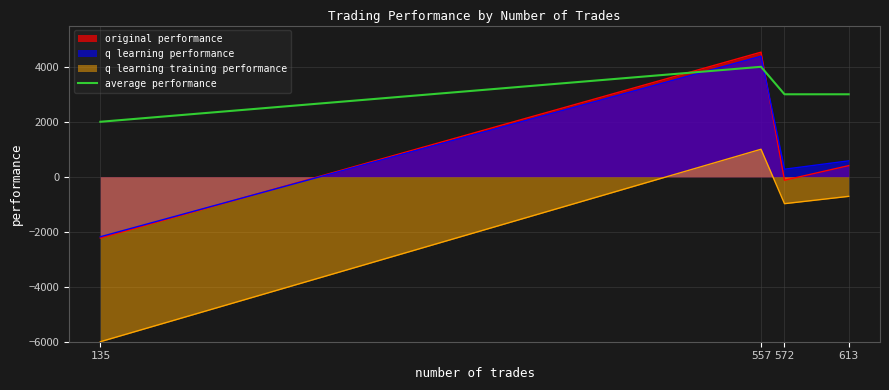

Count the number of values greater than 3000.

1